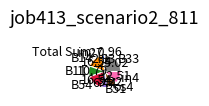

Is the sum of B11 and B51 greater than half?

No